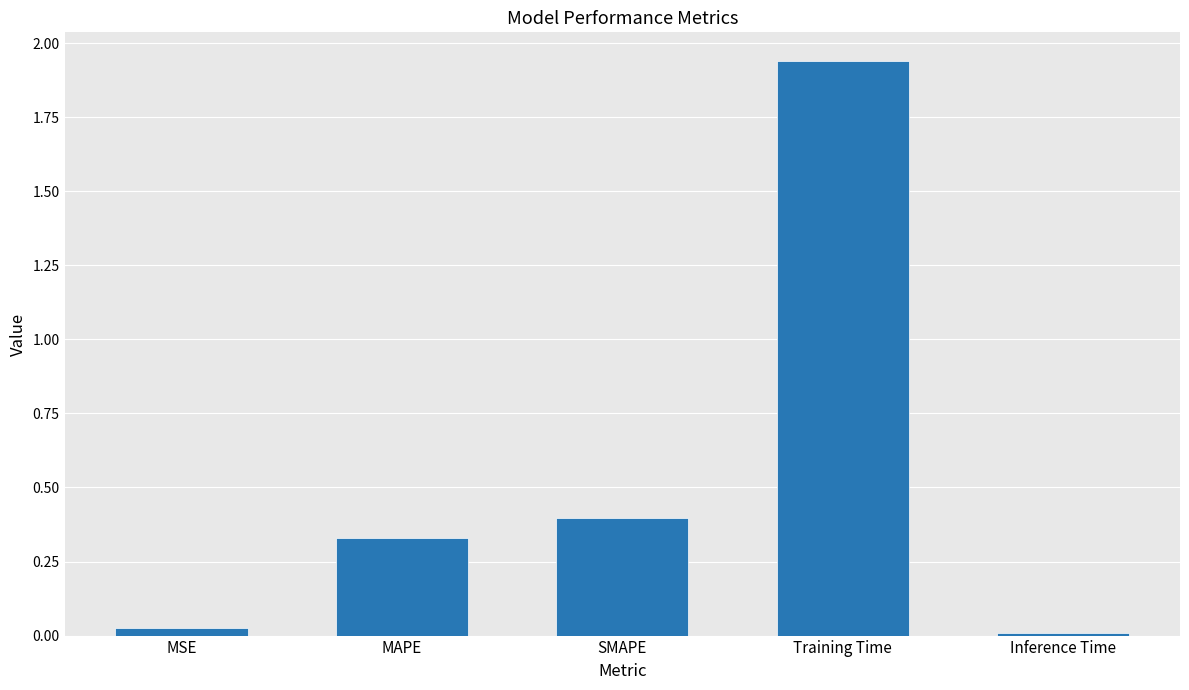

Between SMAPE and MAPE, which is larger?

SMAPE